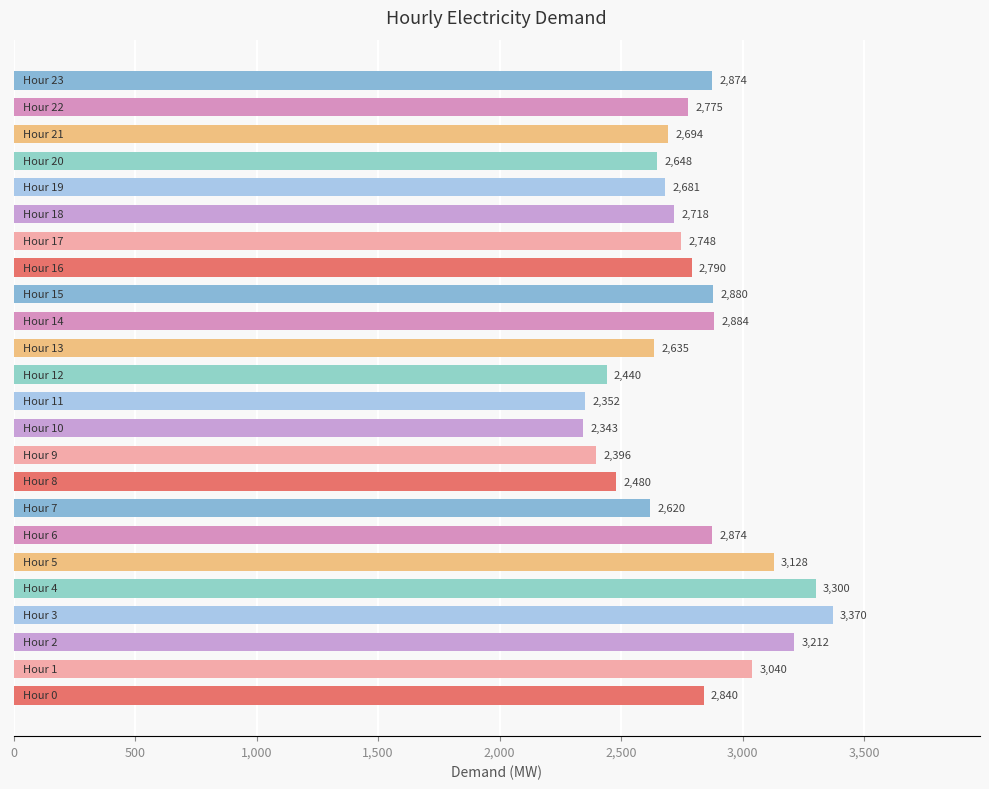

Reading bottom to top, extract all data points from this chart.

2840	3040	3212	3370	3300	3128	2874	2620	2480	2396	2343	2352	2440	2635	2884	2880	2790	2748	2718	2681	2648	2694	2775	2874